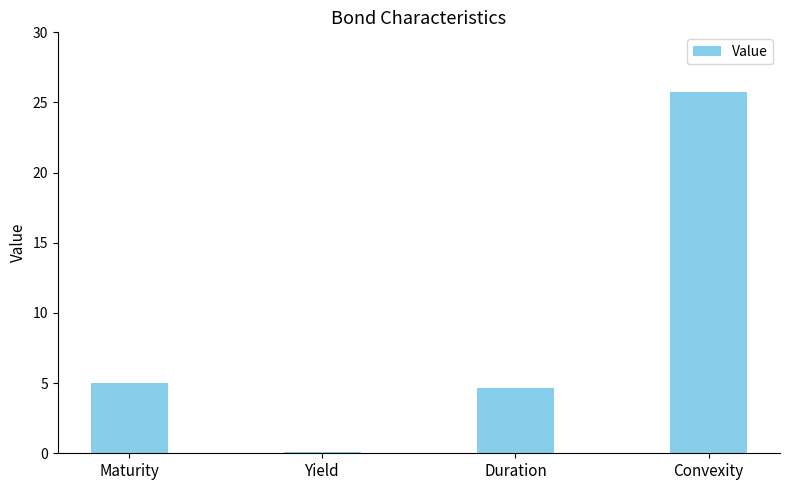

What is the change in value from Maturity to Duration?

-0.4